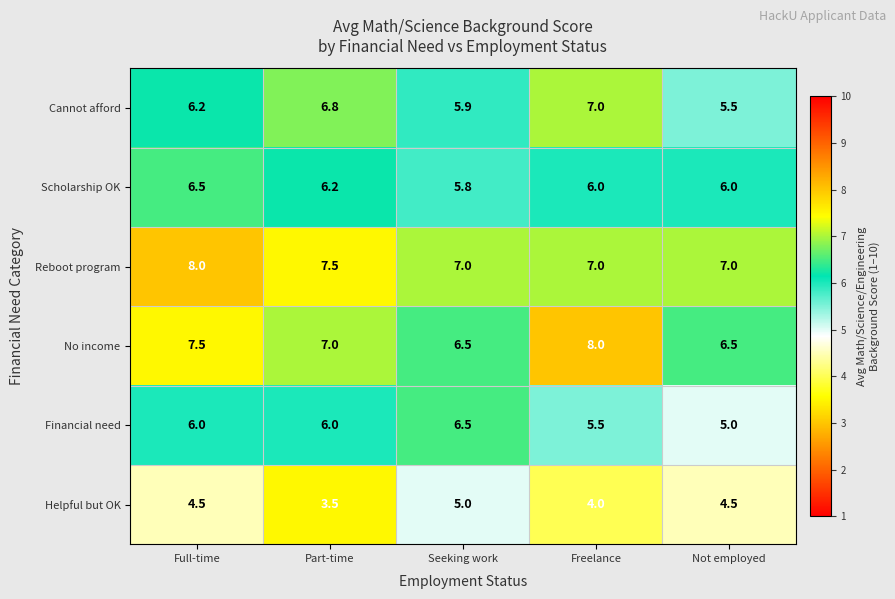

How many distinct data groups are displayed?

6